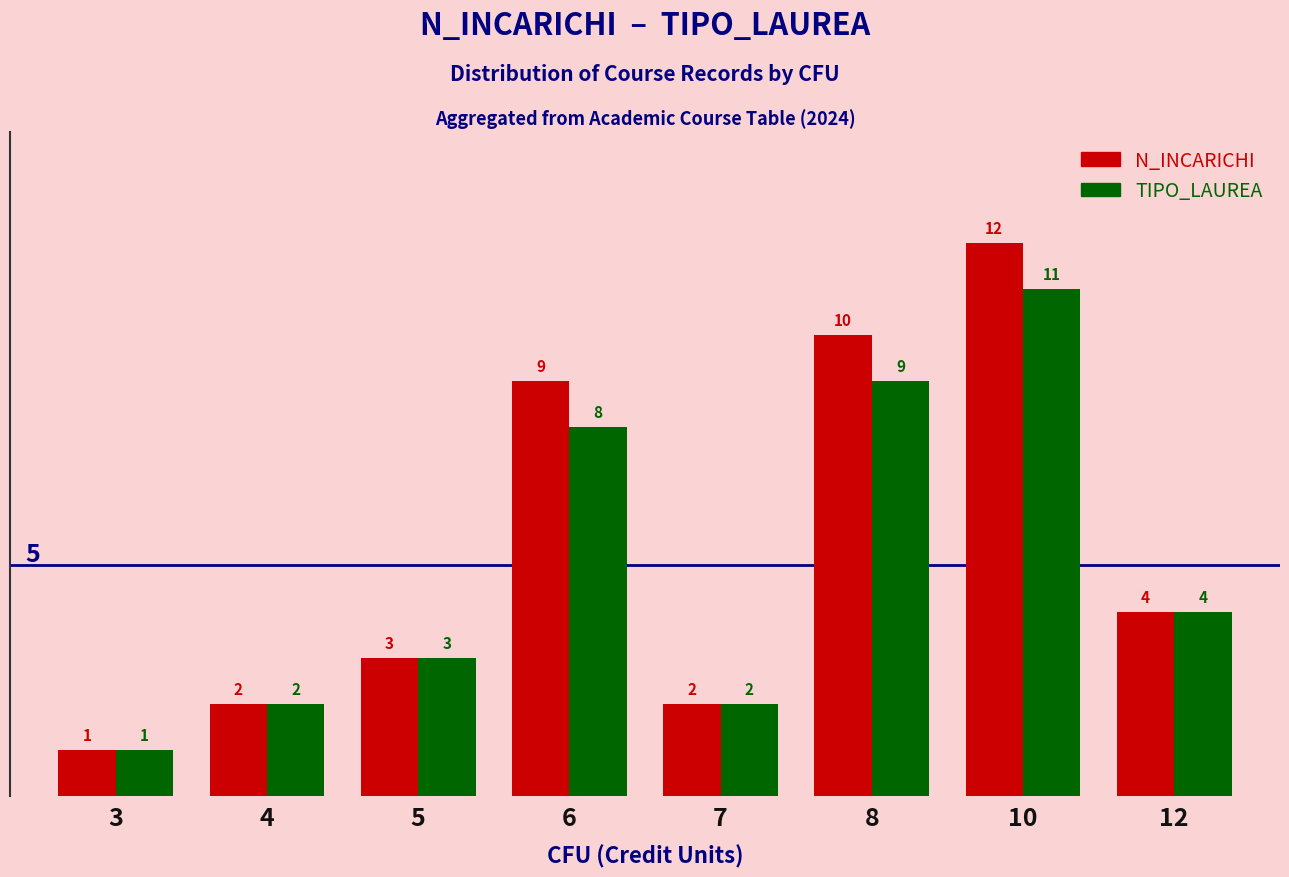

What is the value of the N_INCARICHI bar at the 1st from the left?

1